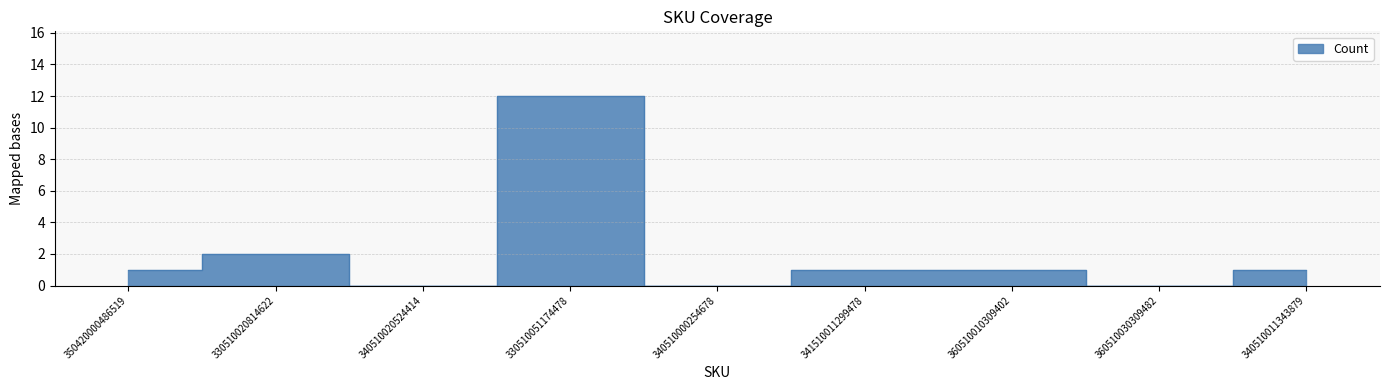

The value at 340510011343879 is 2. True or false?

False